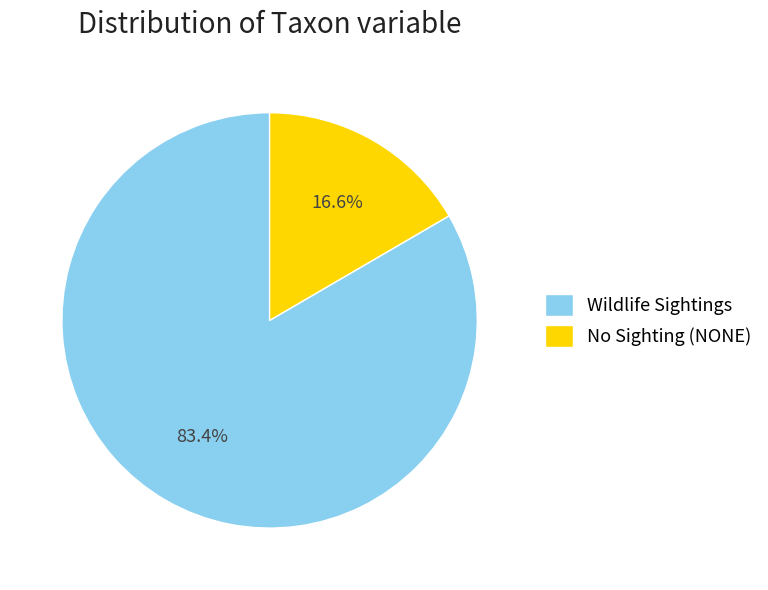

Is there any slice that represents more than half of the pie?

Yes